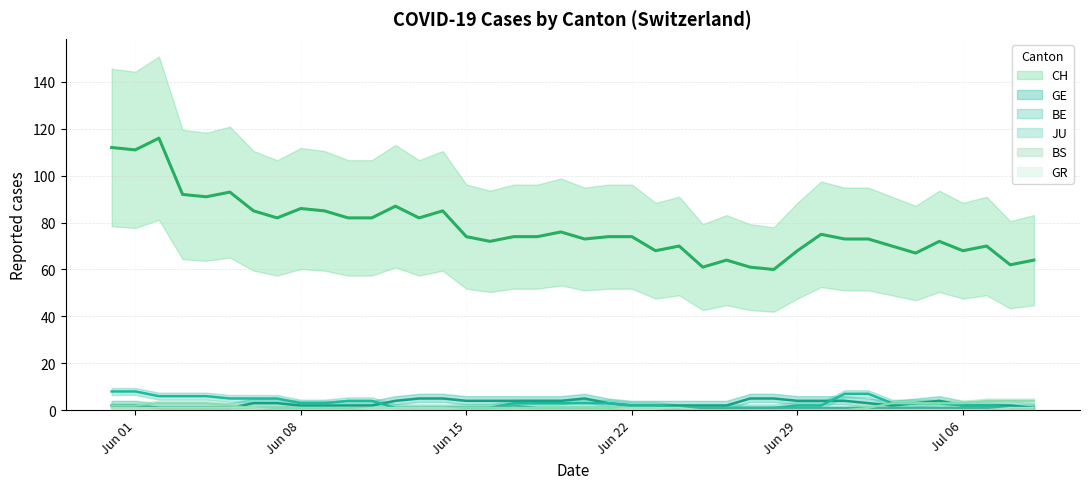

Which series has the largest total across all categories?

CH